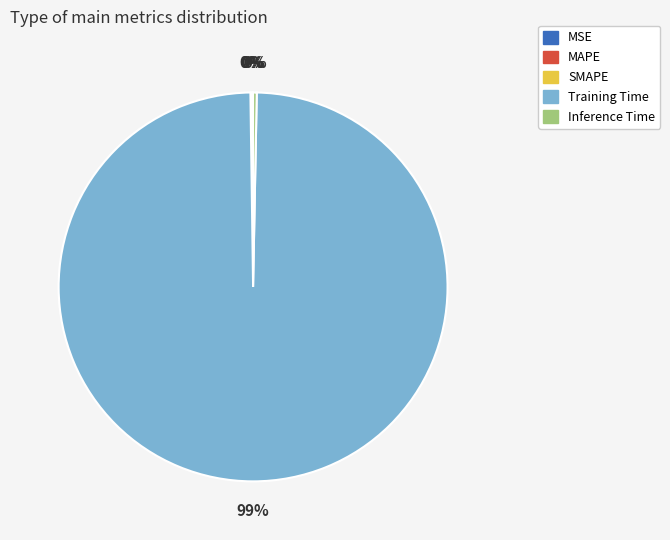

The Inference Time slice represents 10% of the pie. True or false?

False